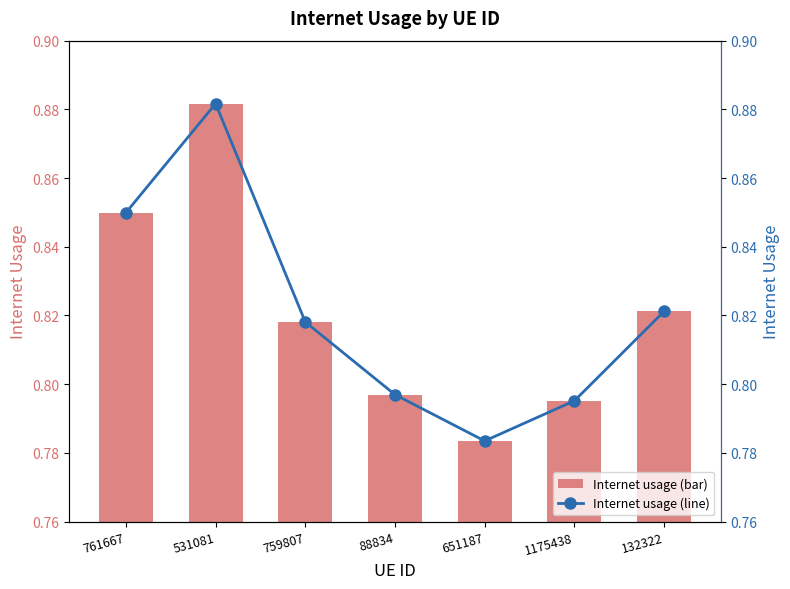

What is the sum of all Internet usage (bar) values?

5.7